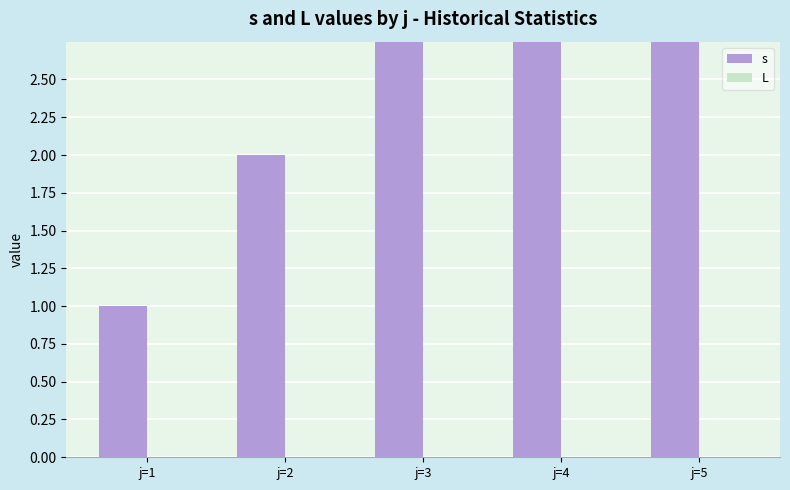

How many categories are shown in the chart?

5